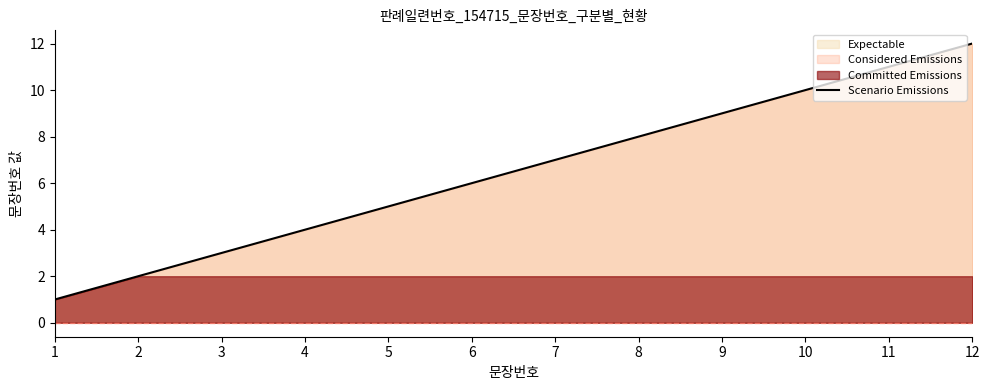

At which label does Scenario Emissions reach its peak?

12